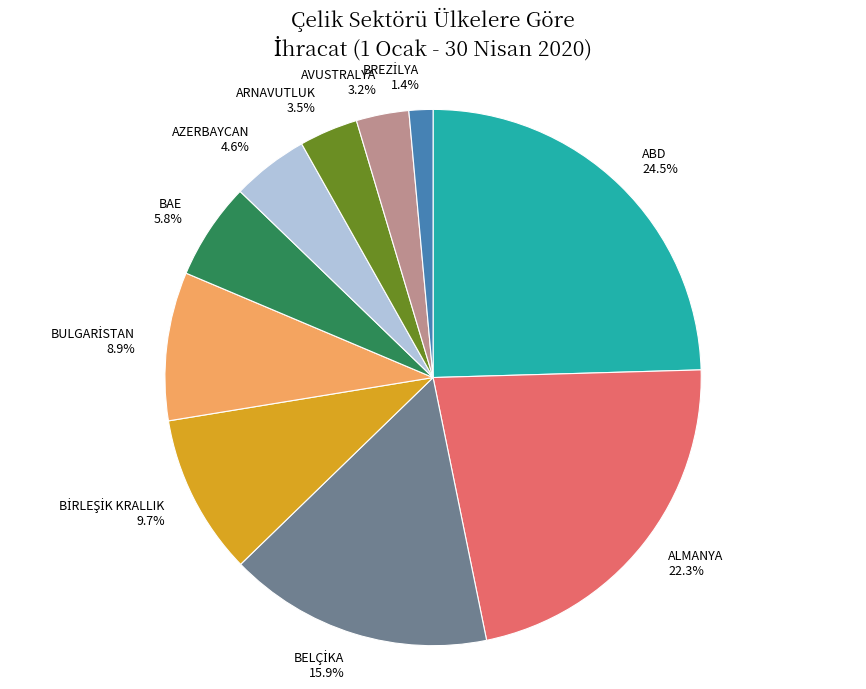

How many segments does this pie chart have?

10